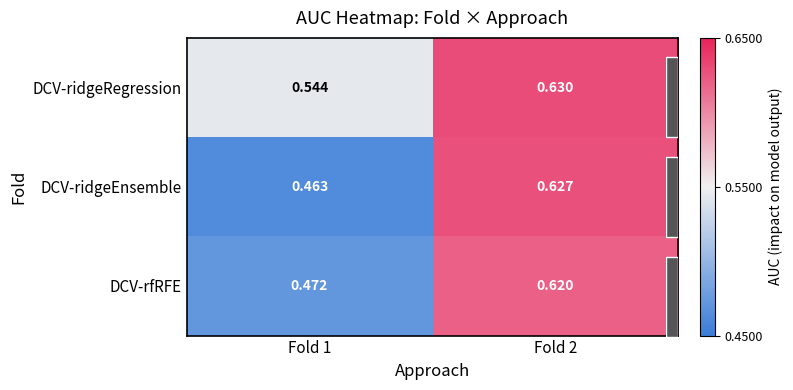

What is the total value across all series at Fold 2?

1.9